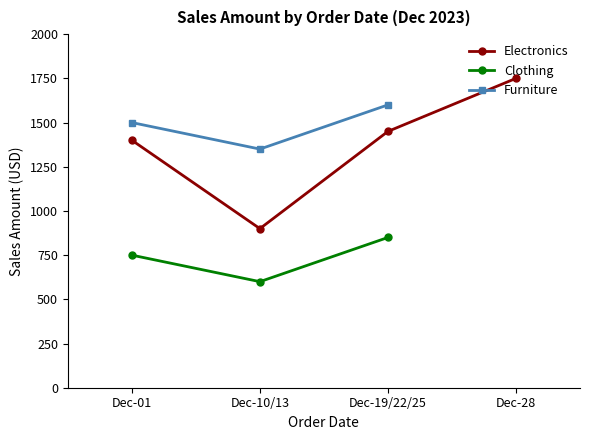

Rank the series at 2023-12-01 from lowest to highest value.

Clothing, Electronics, Furniture